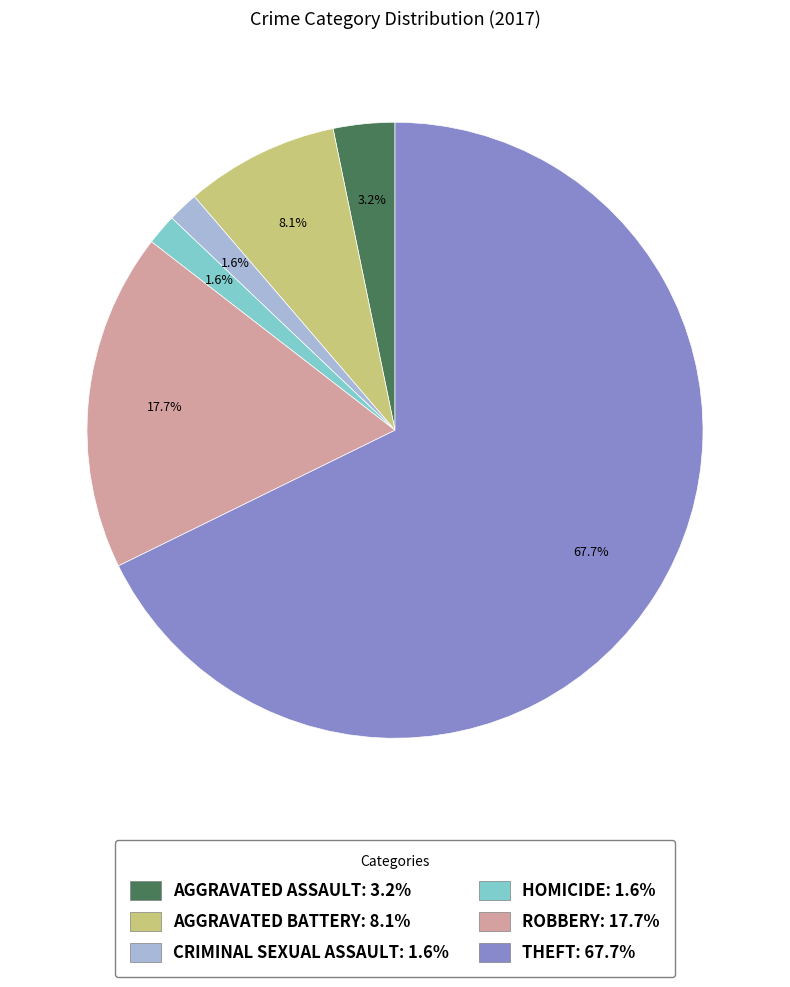

Is there any slice that represents more than half of the pie?

Yes